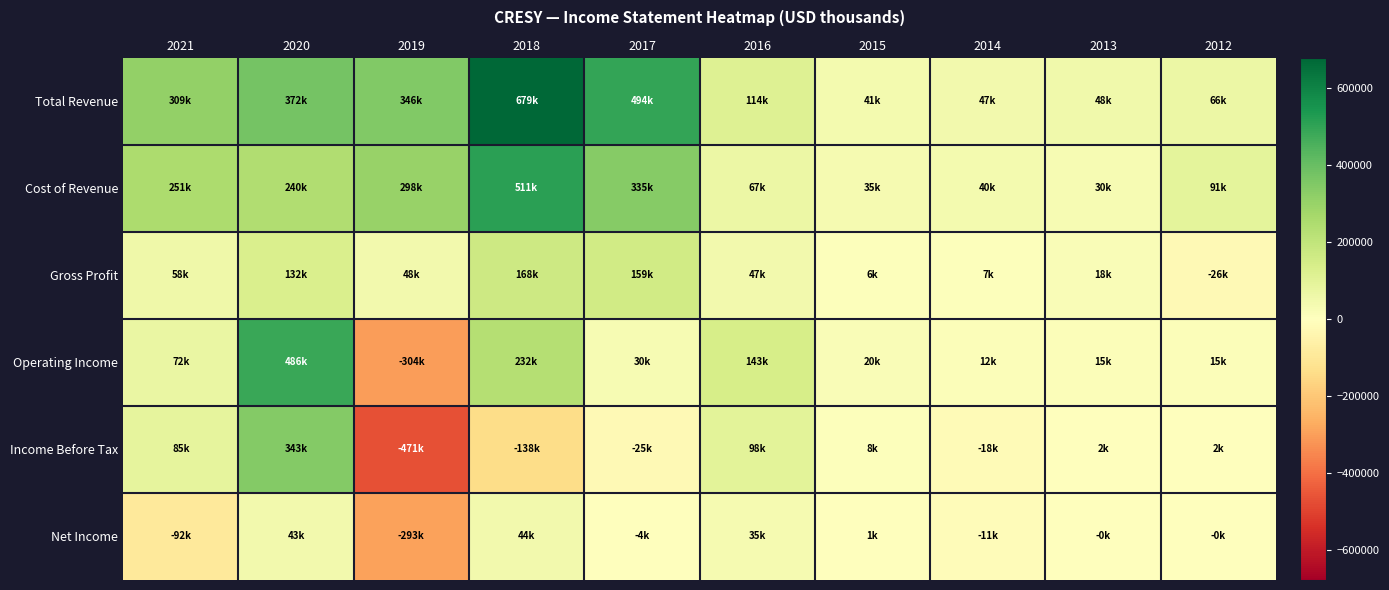

Reading left to right, what are all the values shown in this chart?

Total Revenue: 2021=308800	2020=371800	2019=346000	2018=679000	2017=494400	2016=113700	2015=41100	2014=47300	2013=47900	2012=65600
Cost of Revenue: 2021=250600	2020=239800	2019=298300	2018=510600	2017=335300	2016=66800	2015=34700	2014=40200	2013=30200	2012=91400
Gross Profit: 2021=58200	2020=132000	2019=47700	2018=168400	2017=159000	2016=47000	2015=6400	2014=7100	2013=17700	2012=-25800
Operating Income: 2021=72200	2020=485900	2019=-303600	2018=231900	2017=30200	2016=143100	2015=20300	2014=12200	2013=15000	2012=14800
Income Before Tax: 2021=85100	2020=342700	2019=-471000	2018=-138200	2017=-24600	2016=98300	2015=7700	2014=-18500	2013=2500	2012=1700
Net Income: 2021=-91500	2020=43000	2019=-293000	2018=44500	2017=-4500	2016=35000	2015=800	2014=-11000	2013=-400	2012=-500